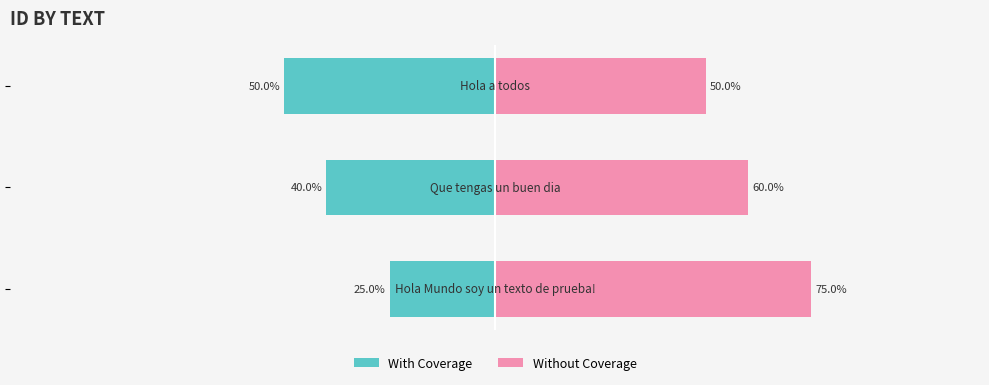

What is the sum of the With Coverage values at 0 and 2?

-75